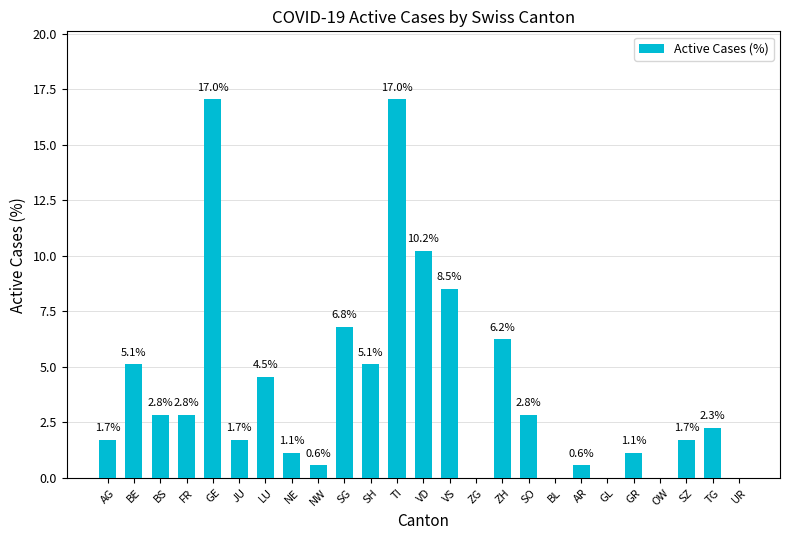

What is the difference between the values at NE and NW?

0.6